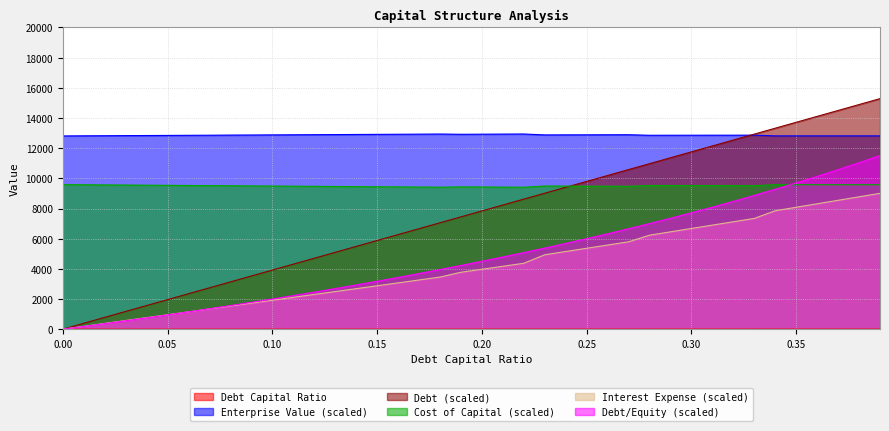

What is the maximum value for cost_capital?

9582.0